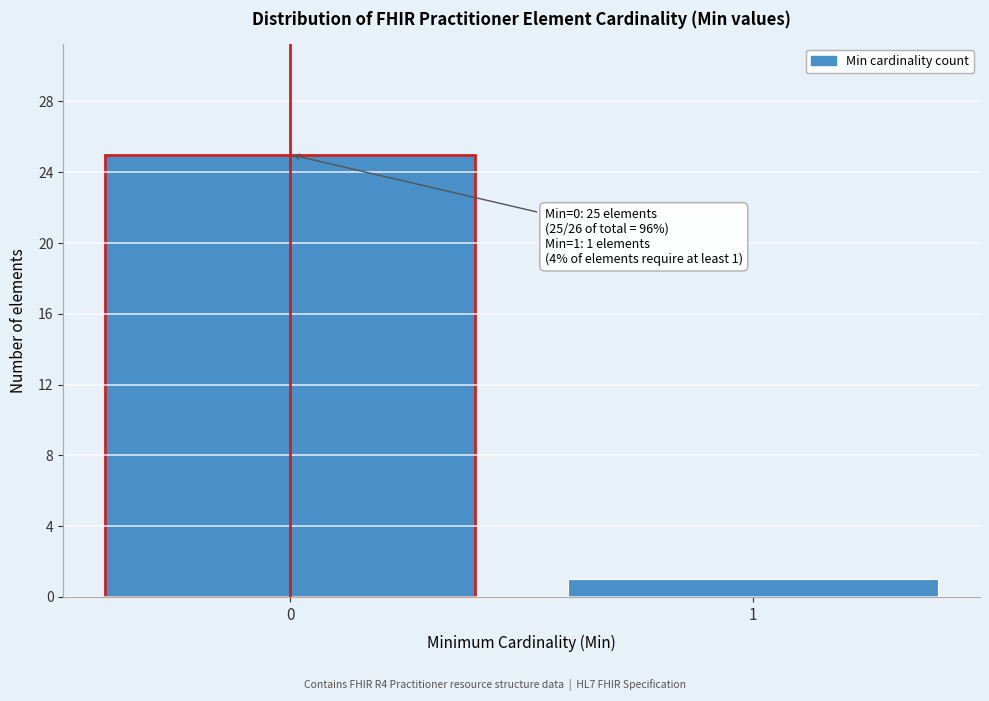

Reading left to right, list all the values displayed in this chart.

0=25	1=1